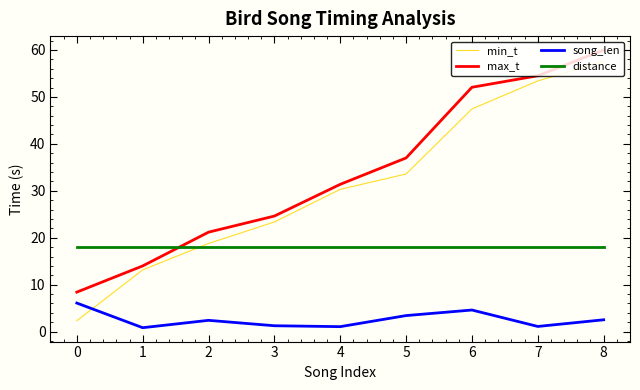

The min_t series shows 2.3 at 0. True or false?

True